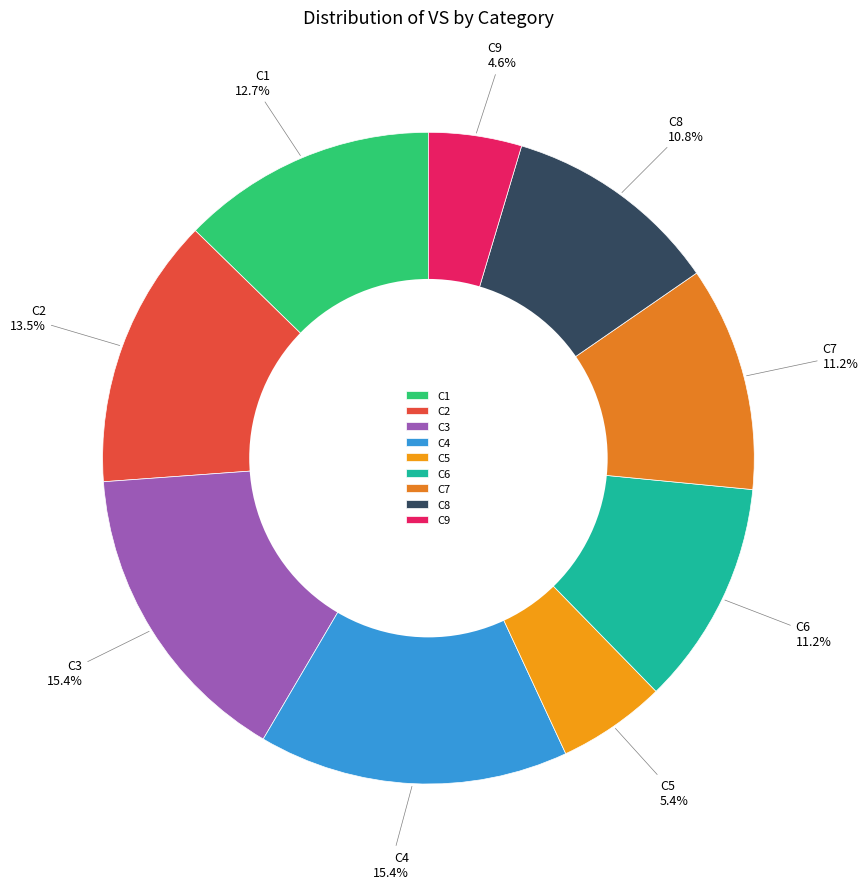

Does any single category account for the majority?

No